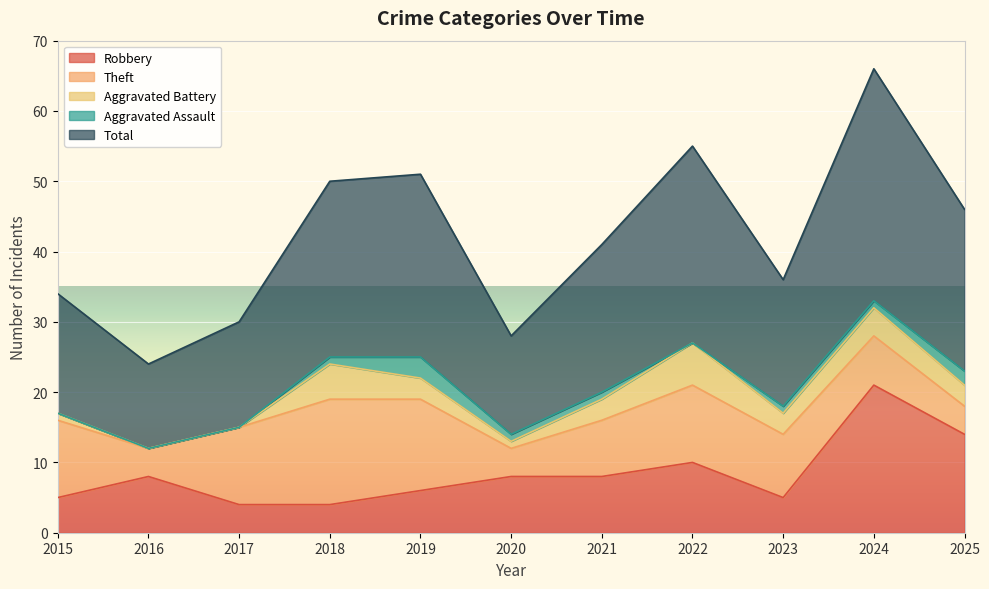

At which category does the chart reach its minimum across all series?

2016